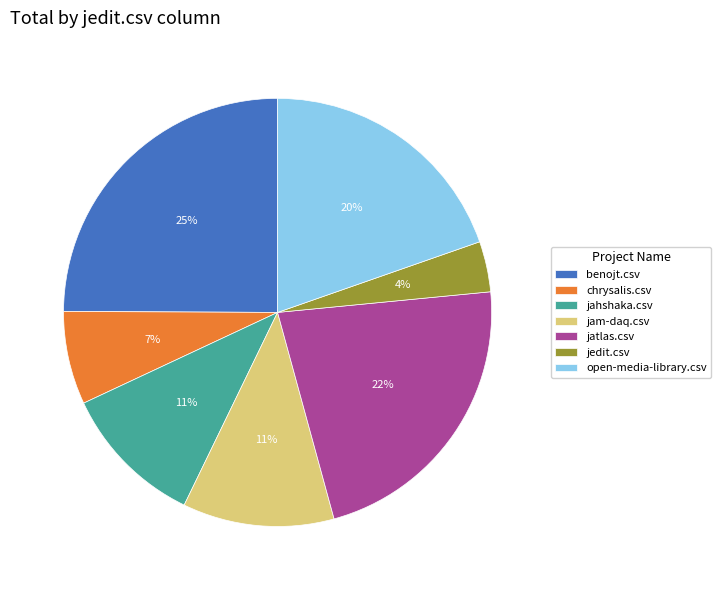

To the nearest percent, what is the difference between the jahshaka.csv and open-media-library.csv slice percentages?

9%